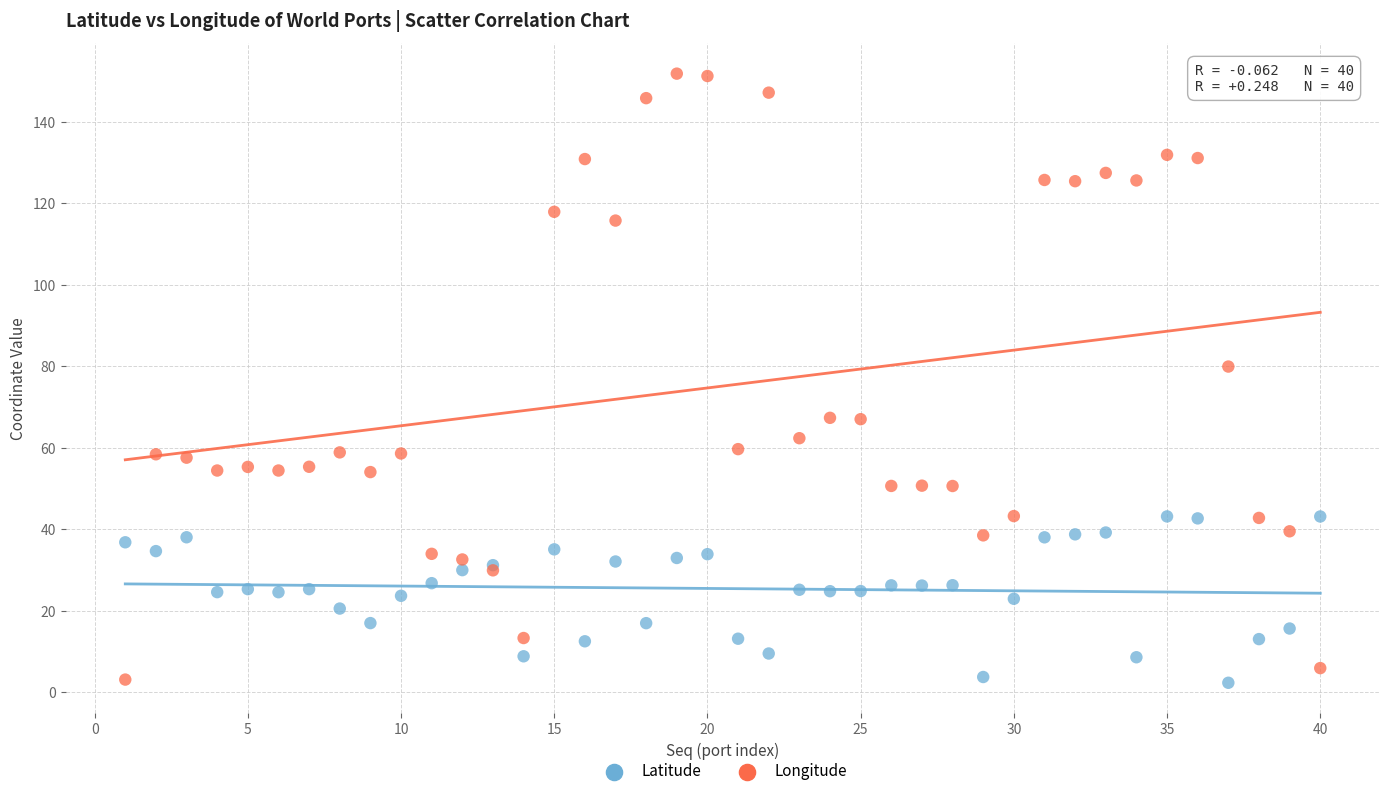

In the Longitude series, what Y value is closest to 77?

79.9